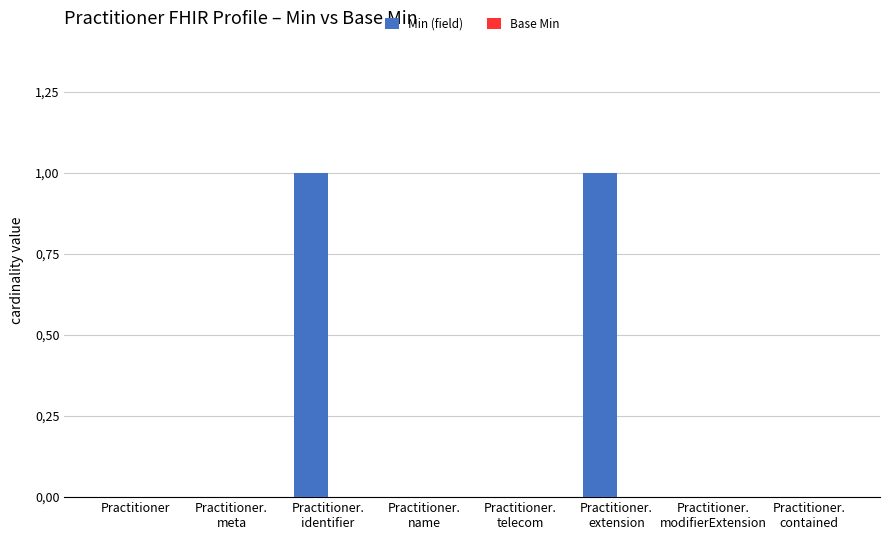

Which label corresponds to the smallest value in the chart?

Practitioner